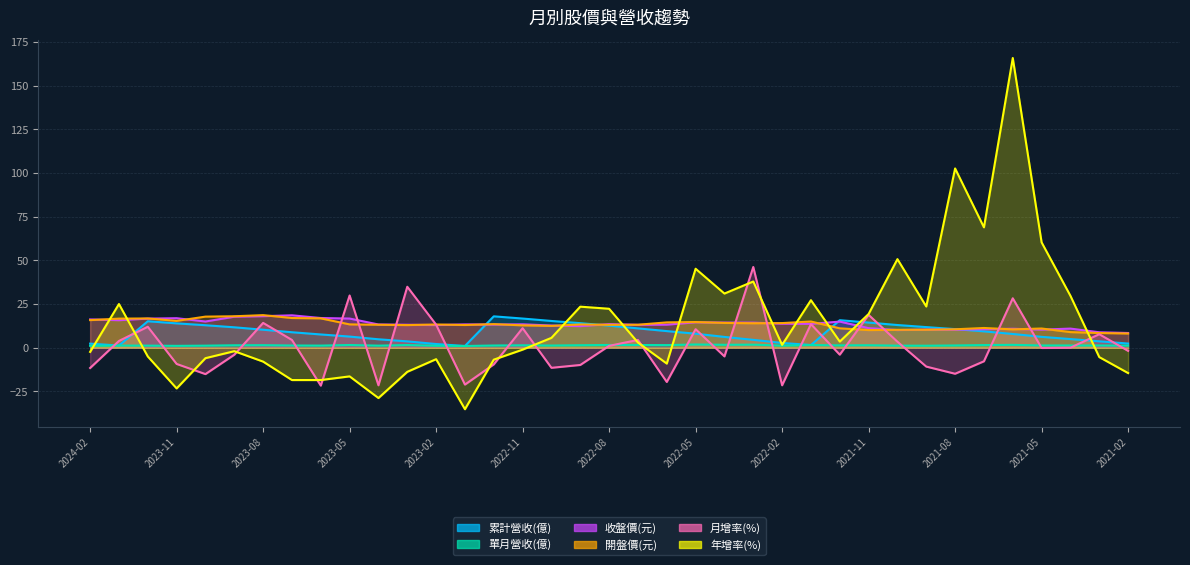

Which series ends up on top after the final intersection of 開盤價(元) and 月增率(%)?

開盤價(元)